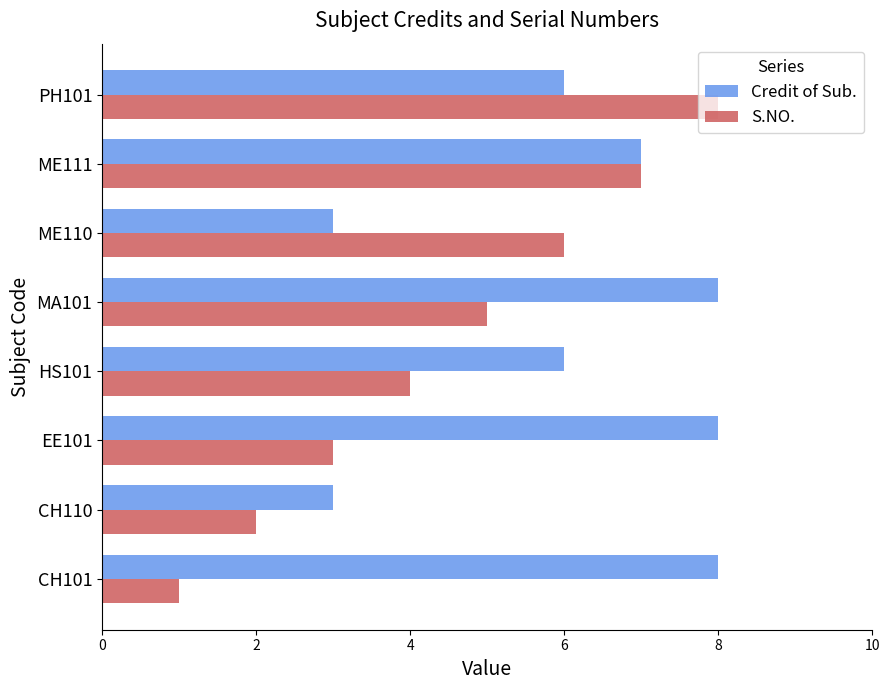

Which series has the largest total across all categories?

Credit of Sub.